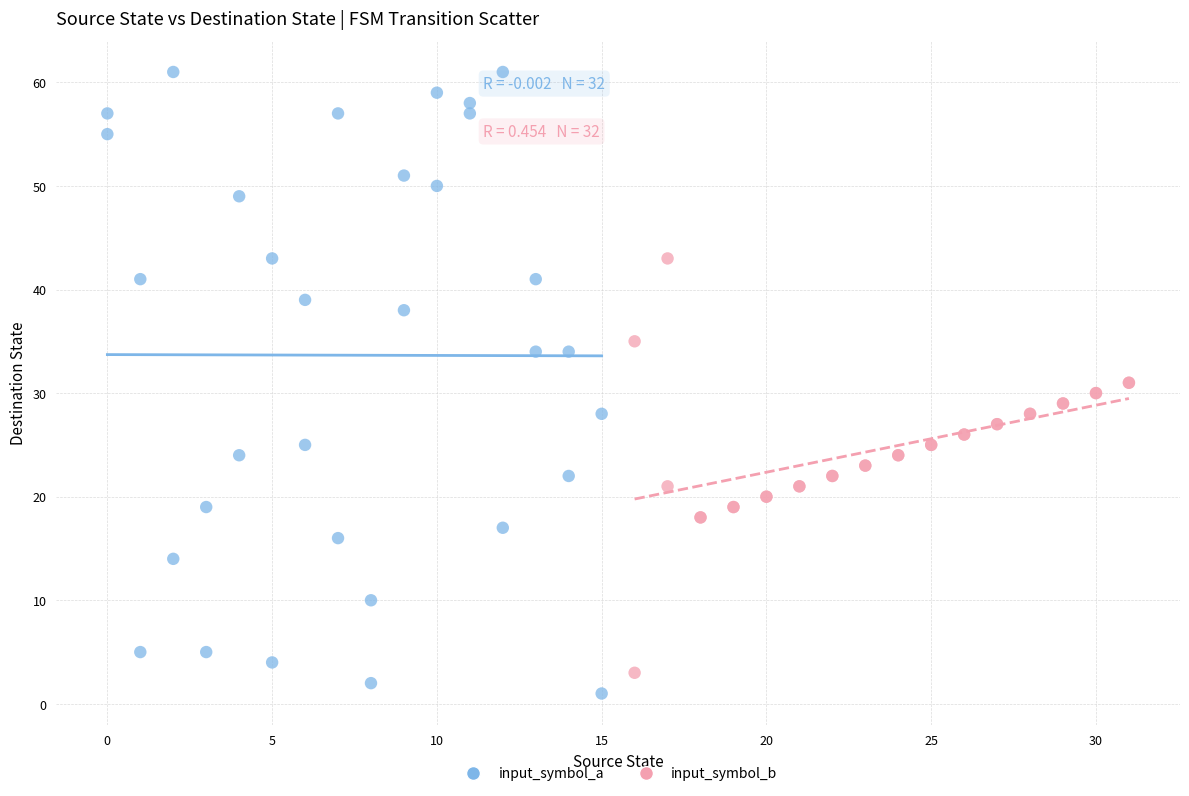

Which series contains the highest Y value?

input_symbol_a